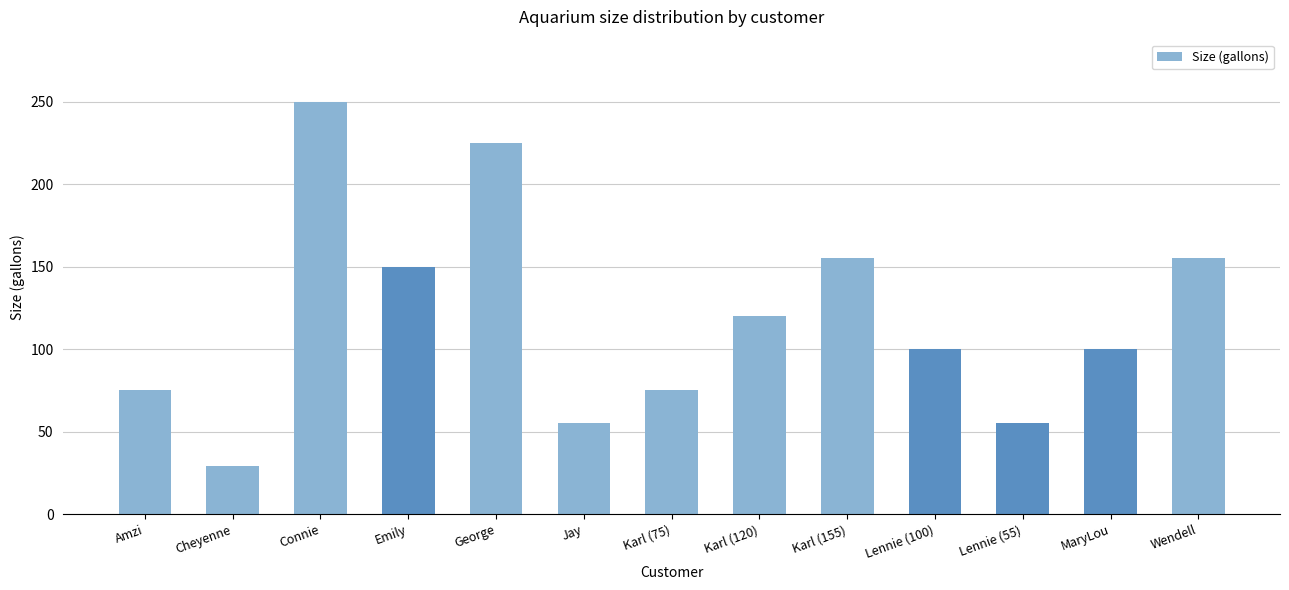

Approximately how many times larger is the value at Lennie (55) compared to Wendell?

0.4